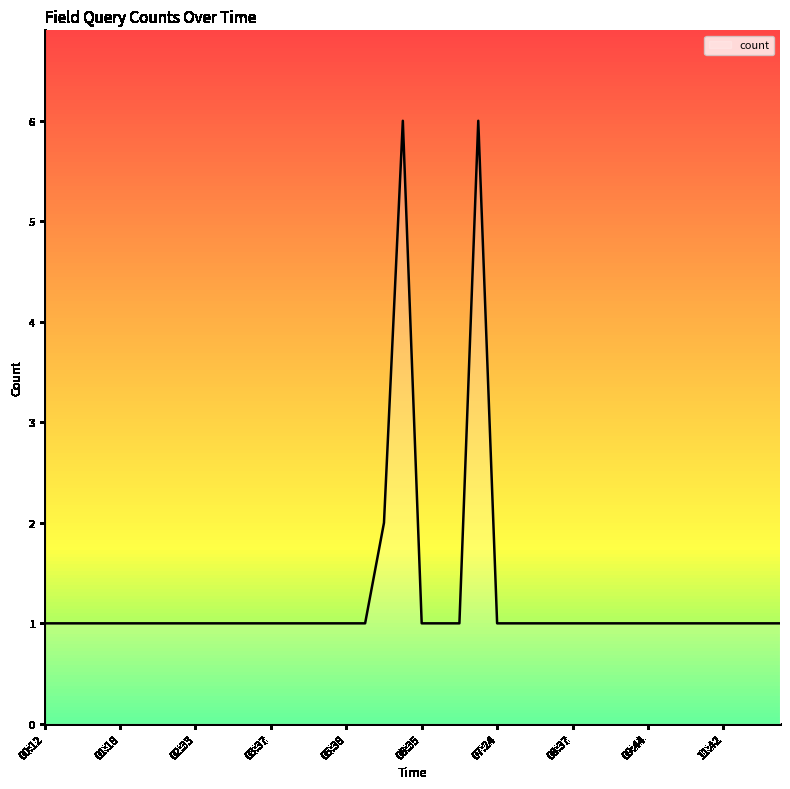

What is the maximum value shown in the chart?

6